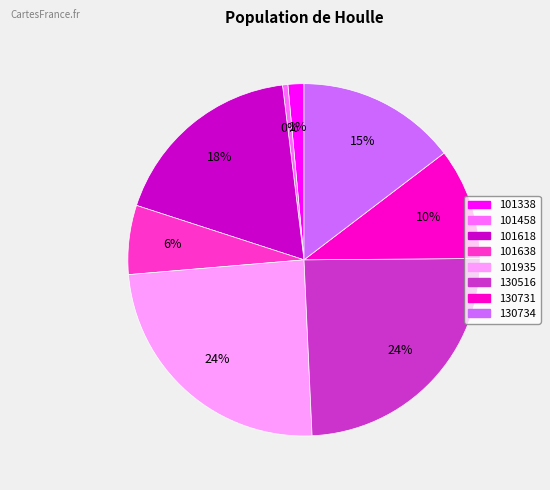

Combined, do 130731 and 130516 account for over 50%?

No